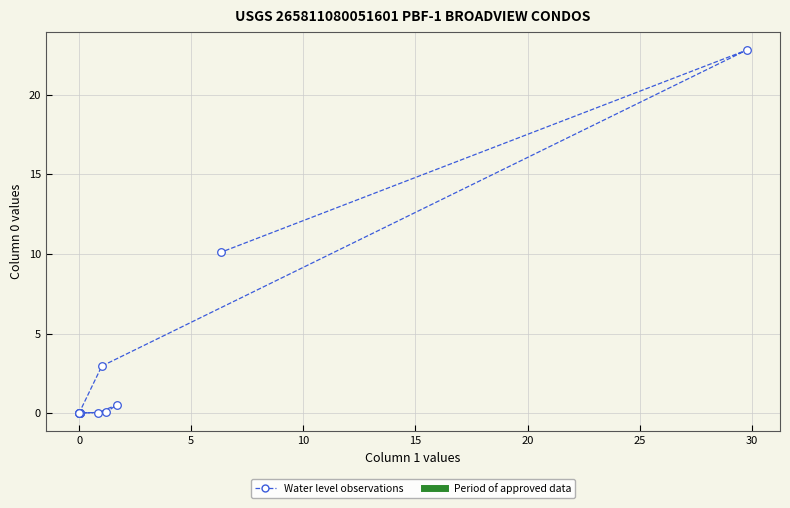

What Y value in the scatter plot is closest to 11?

10.1